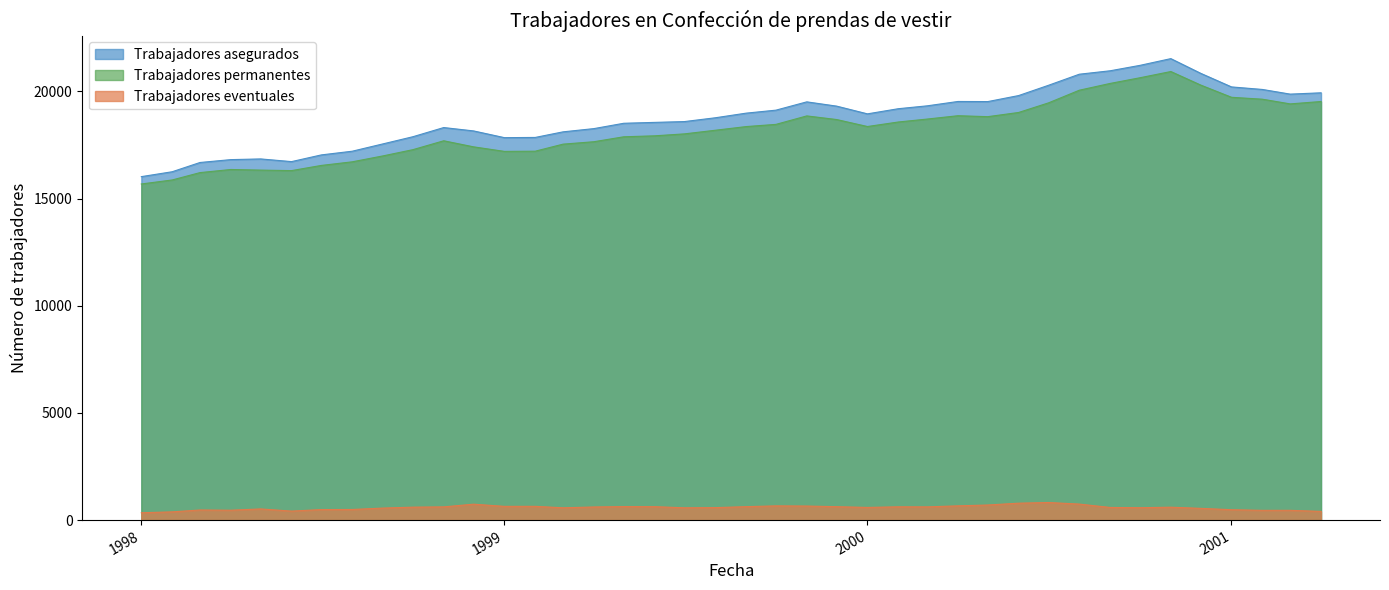

True or false: Trabajadores eventuales and Trabajadores asegurados cross at least once.

False